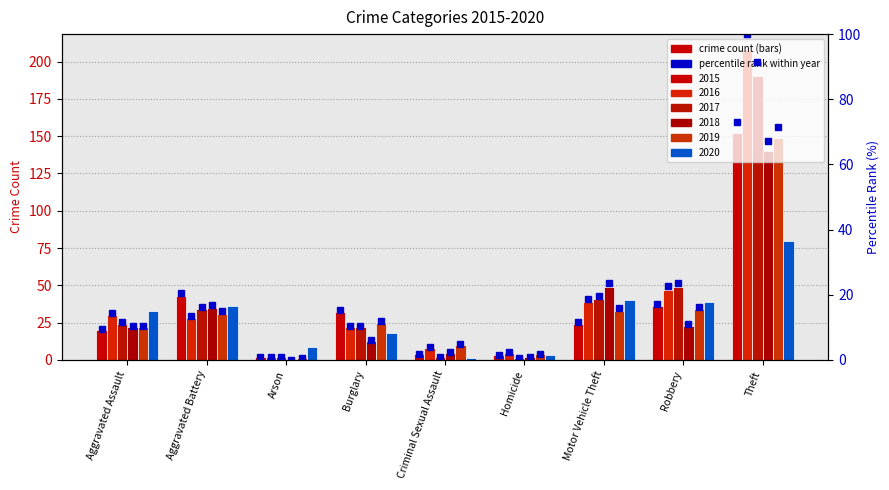

At which category does the chart reach its peak across all series?

Theft